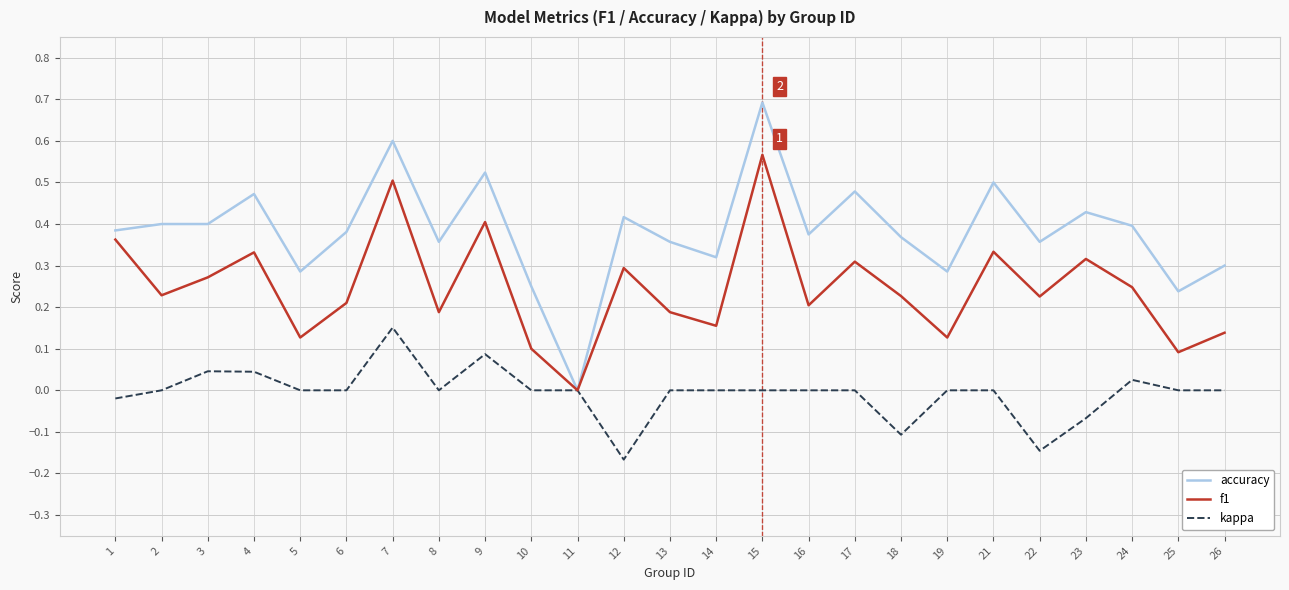

What is the greatest value displayed?

0.7